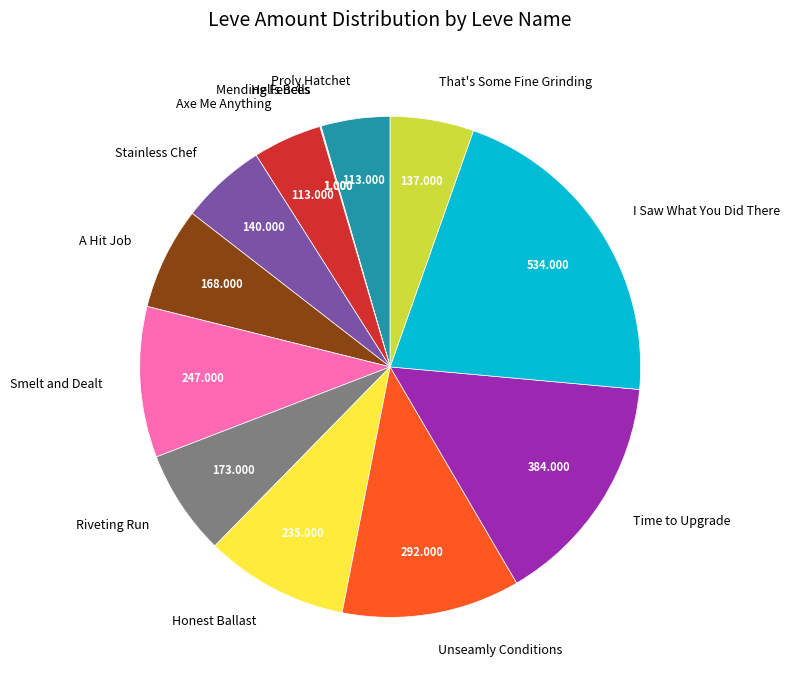

Which slice is the largest?

I Saw What You Did There